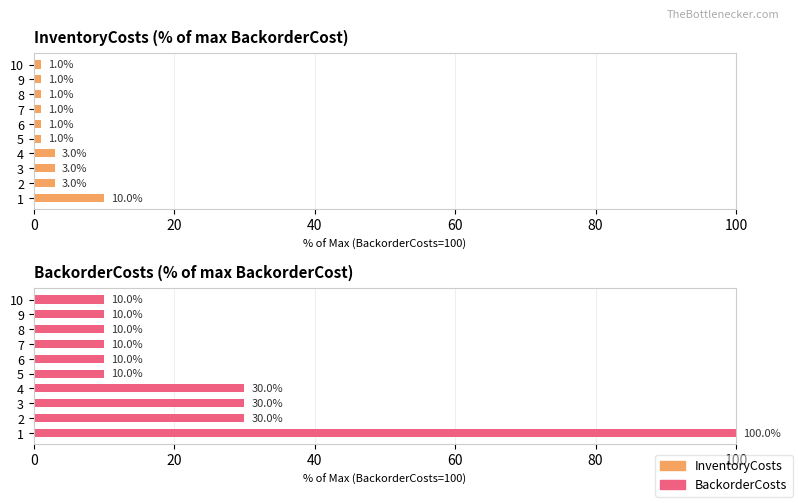

List the series in order of their overall mean, lowest first.

InventoryCosts, BackorderCosts